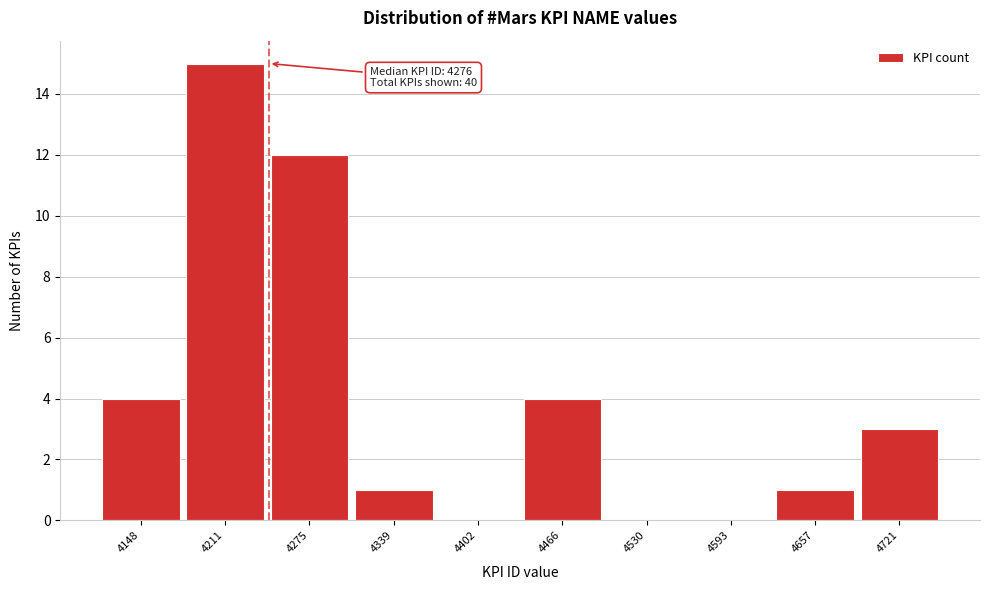

Reading left to right, what are all the values shown in this chart?

4148=4	4211=15	4275=12	4339=1	4402=0	4466=4	4530=0	4593=0	4657=1	4721=3